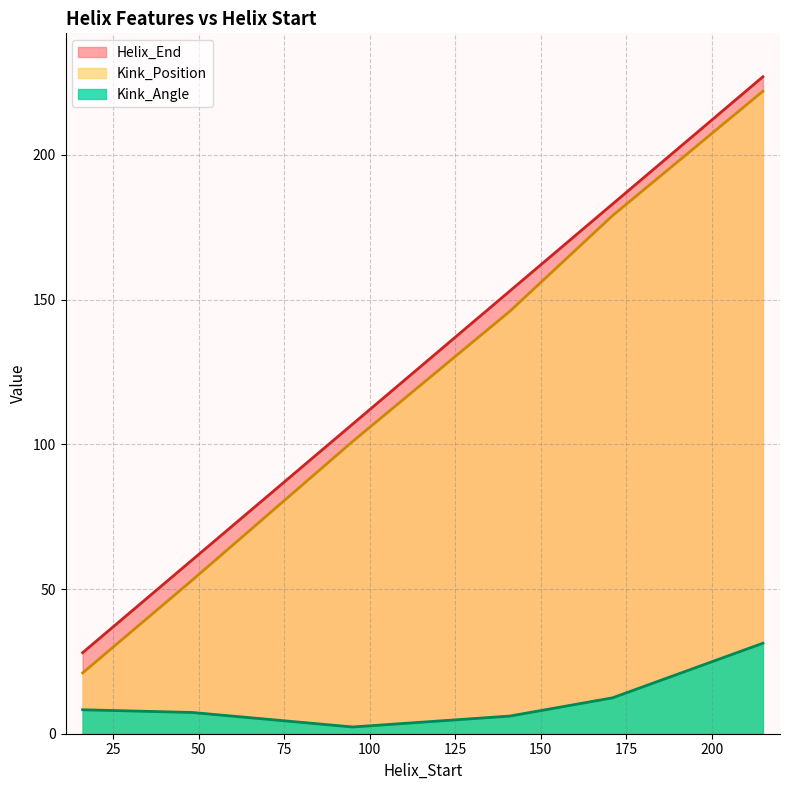

What is the difference between the maximum and second lowest values in the Helix_End series?

167.0